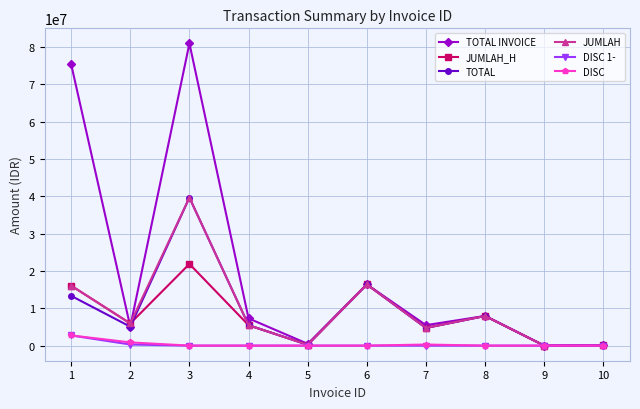

What is the total value across all series at 5?

1182000